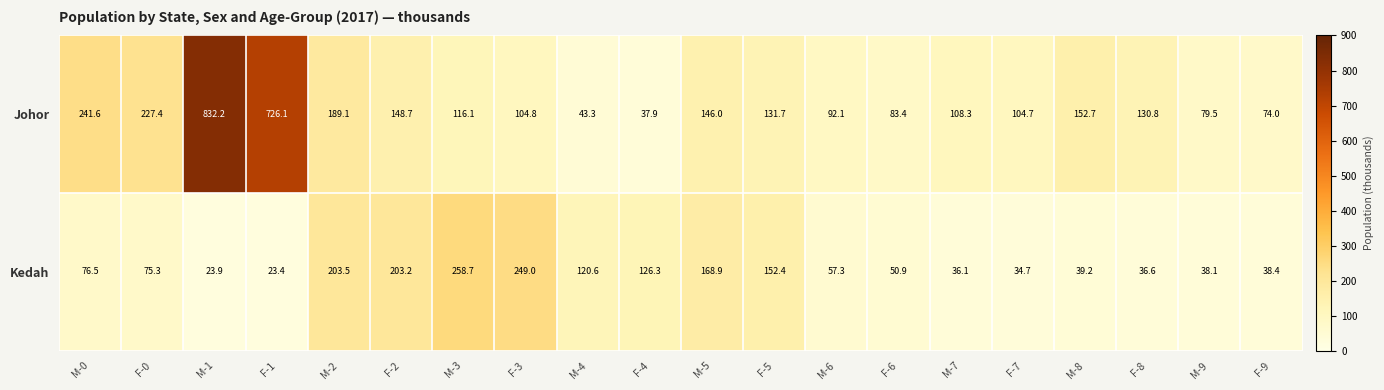

The value of Kedah at M-2 is 300.8. True or false?

False